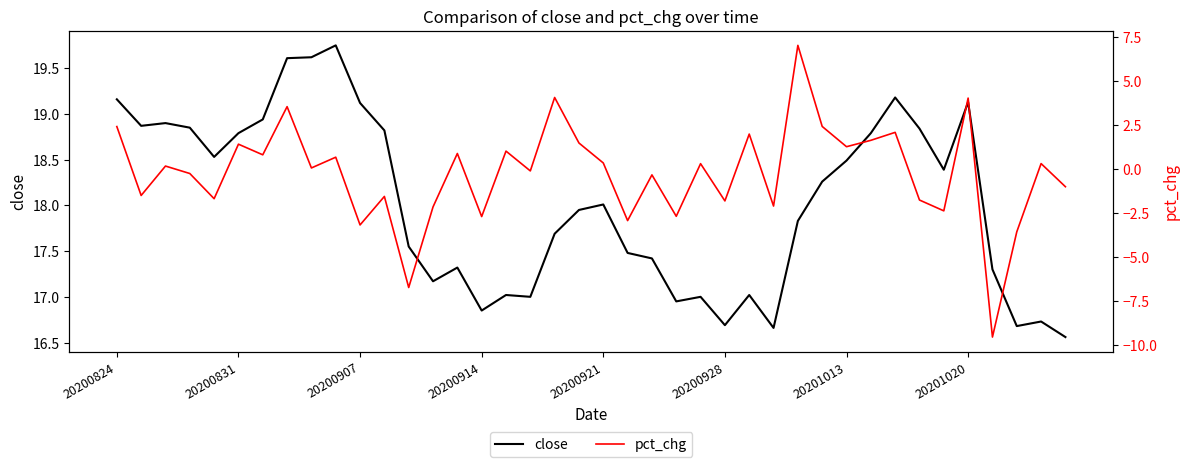

True or false: close has a value of 16.6 at 39.

True